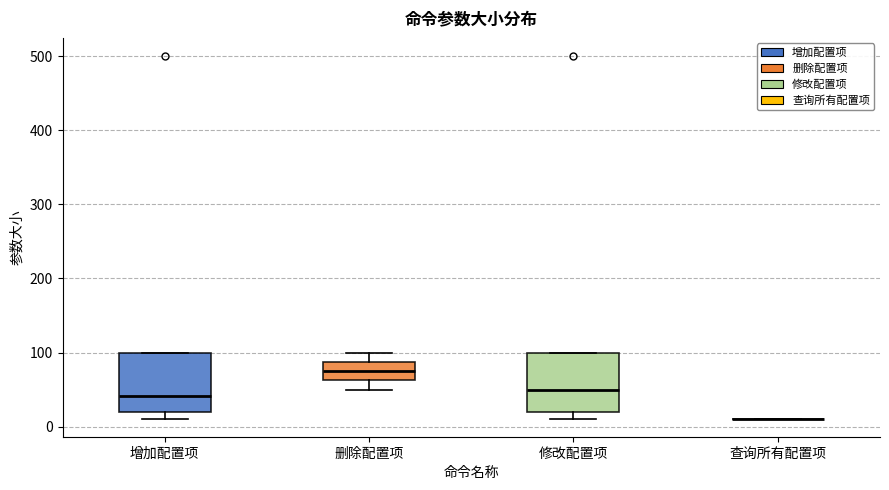

Reading left to right, transcribe this box plot: for each box, give where its median line is, the range the box spans, and where its two whiskers end, as read against the y-axis. The values are not printed on the chart, so give them approximately, as read against the axis.

增加配置项: median 40, box 20 to 100, whiskers 10 to 100
删除配置项: median 80, box 60 to 90, whiskers 50 to 100
修改配置项: median 50, box 20 to 100, whiskers 10 to 100
查询所有配置项: box collapsed to a line at 10, whiskers 10 to 10